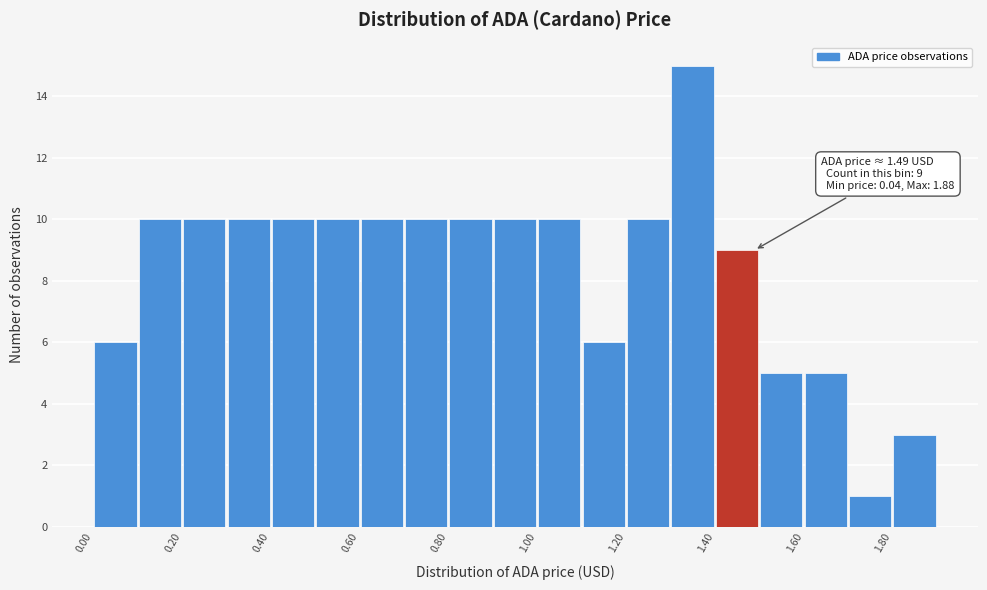

Which range on the x-axis has the tallest bar?

1.3 to 1.4